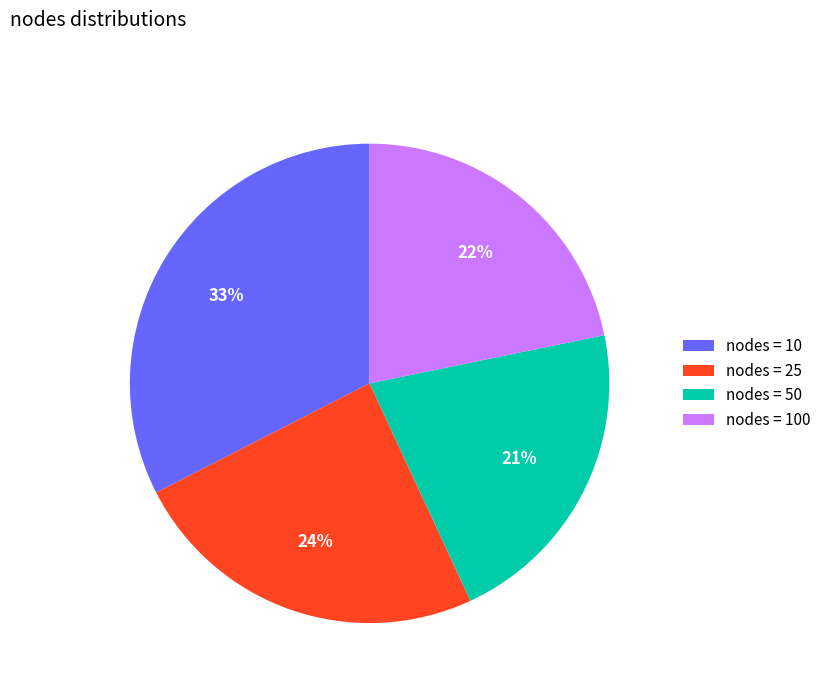

Is the sum of nodes = 50 and nodes = 100 greater than half?

No